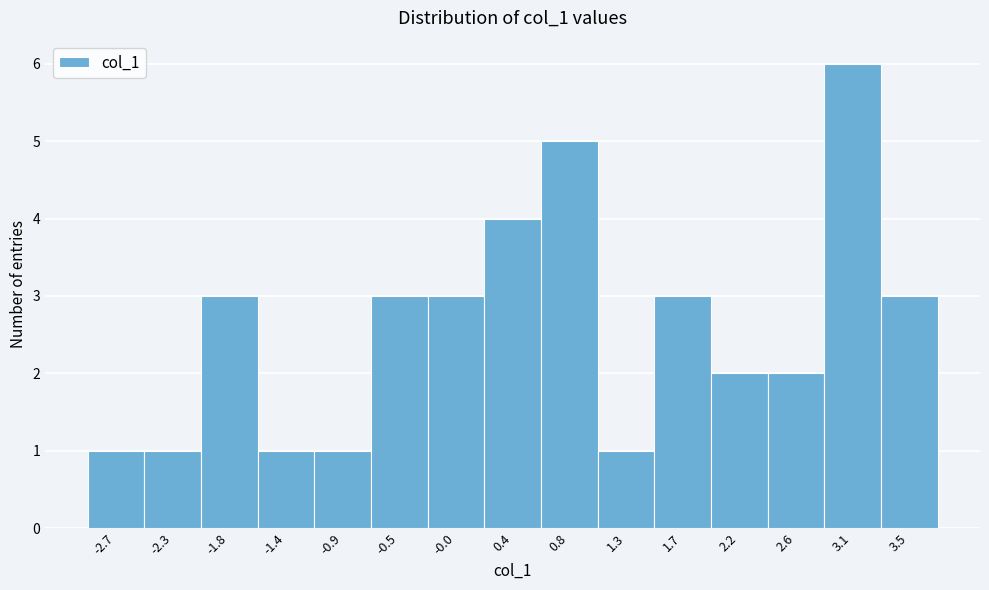

Reading left to right, transcribe all the data shown in this chart.

1	1	3	1	1	3	3	4	5	1	3	2	2	6	3